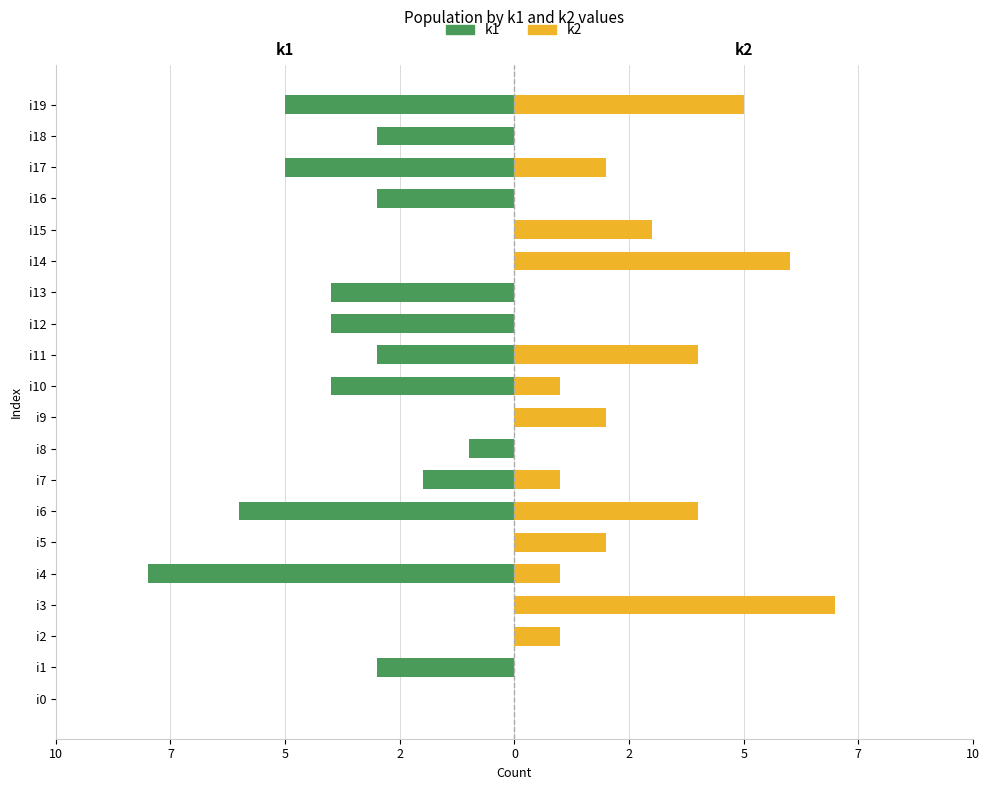

Which has a higher value, i2 or i3?

i2